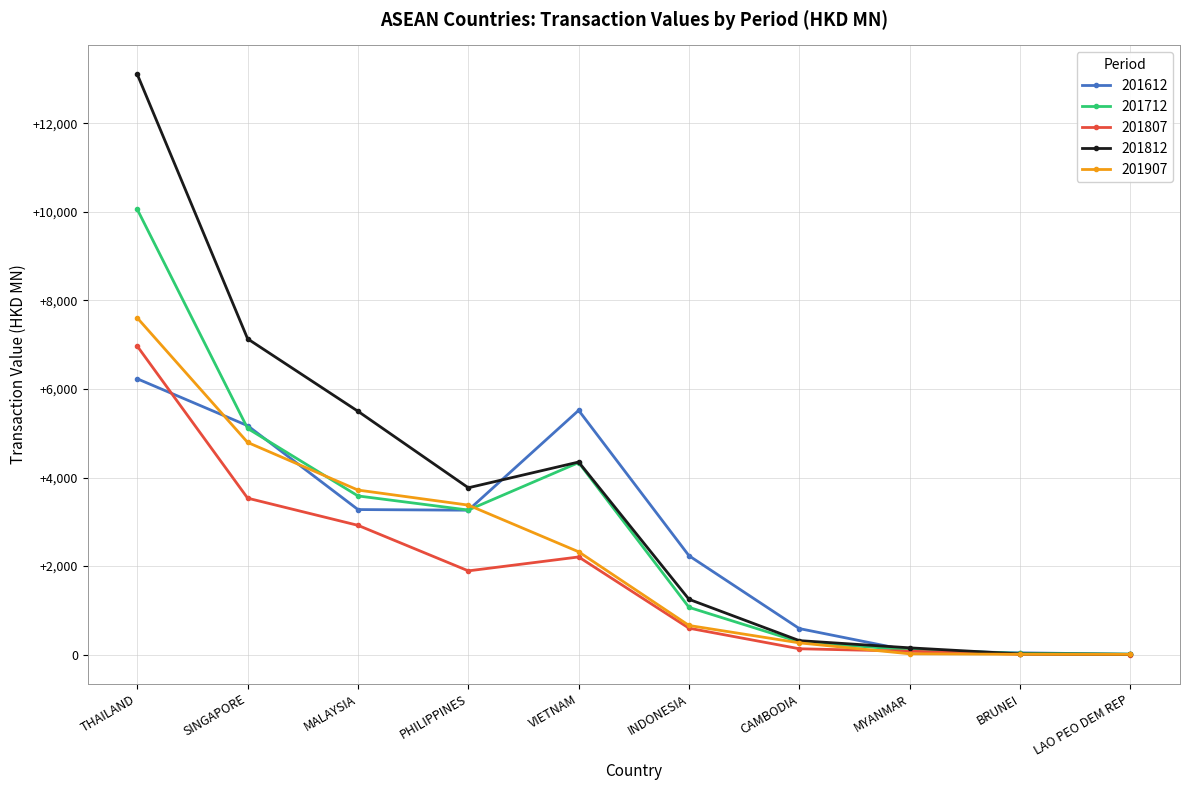

What is the sum of the 201807 values at CAMBODIA and VIETNAM?

2341.3